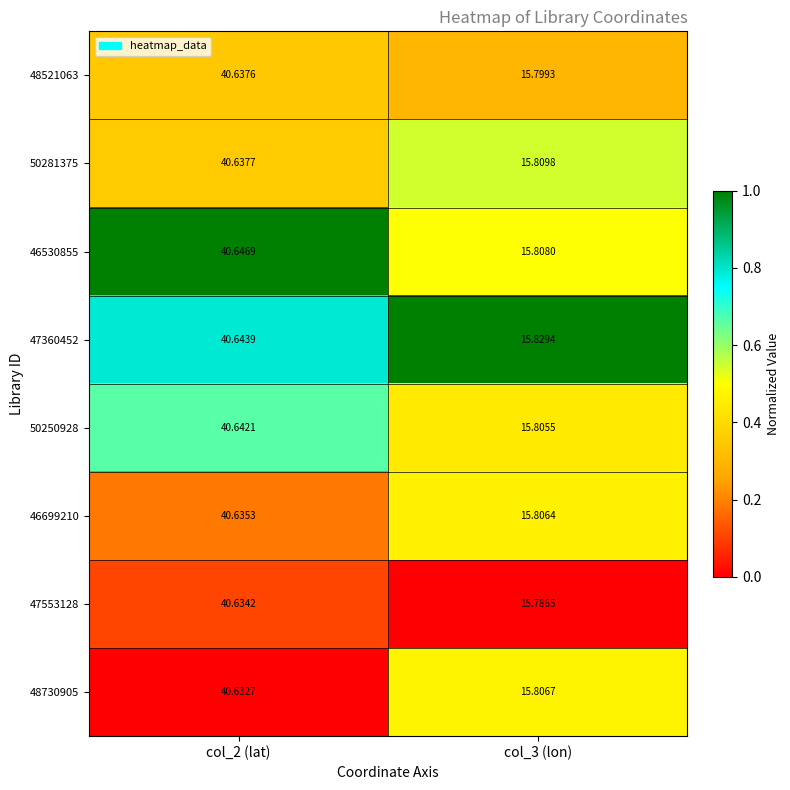

Is the value of 48521063 at col_2 (lat) greater than the value of 46699210 at col_3 (lon)?

Yes